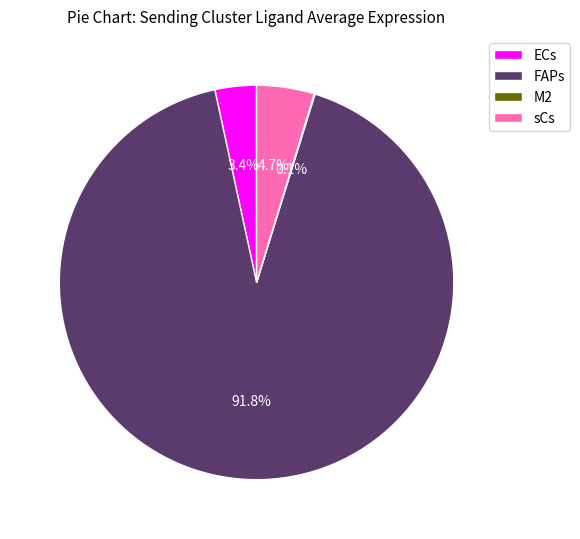

To the nearest percent, what percentage of the pie is sCs?

5%